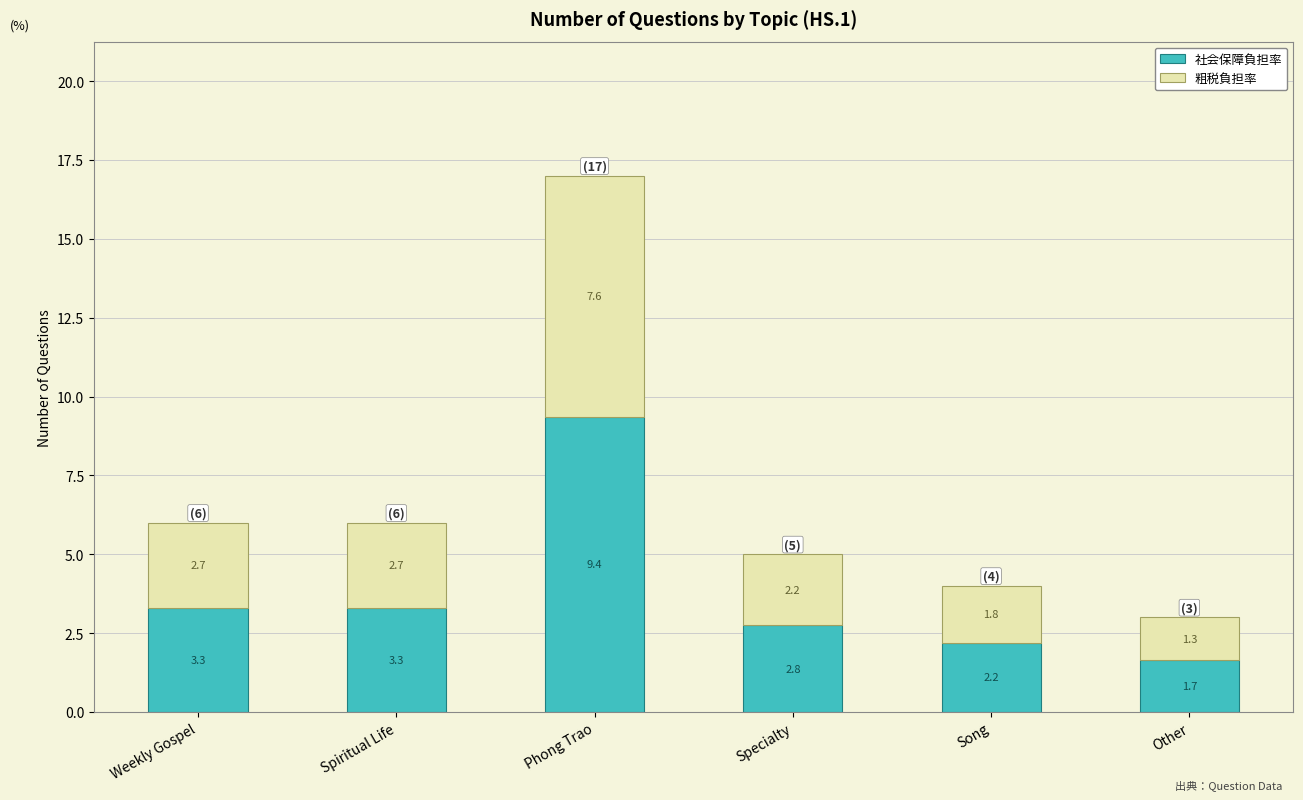

True or false: 社会保障負担率 has a value of 3.5 at Song.

False